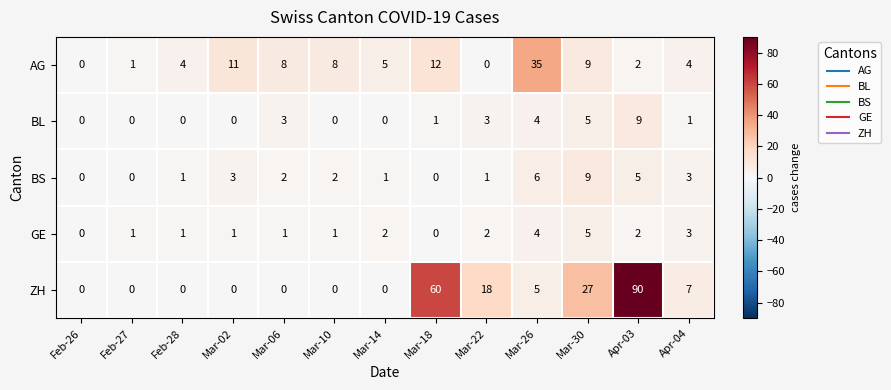

How many distinct data groups are displayed?

5